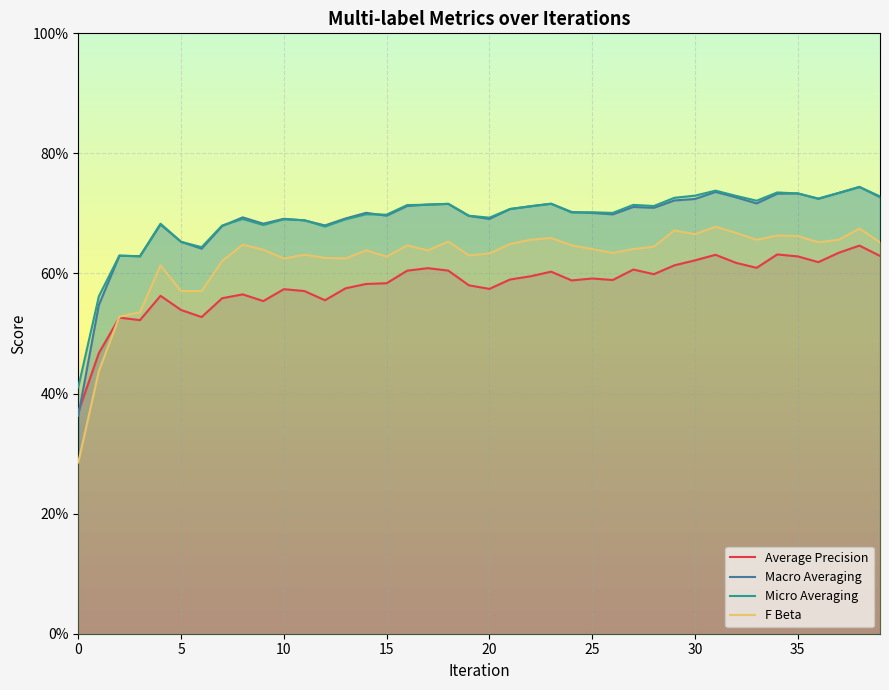

Does the chart display data point markers on the line(s)?

No